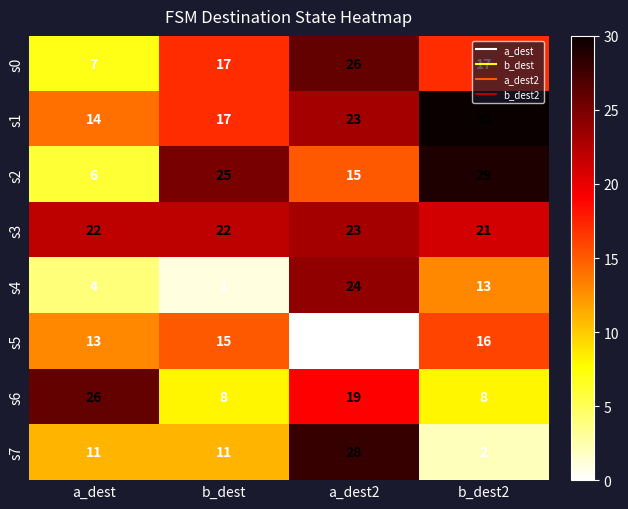

Where is s2 nearest to the value 17?

a_dest2